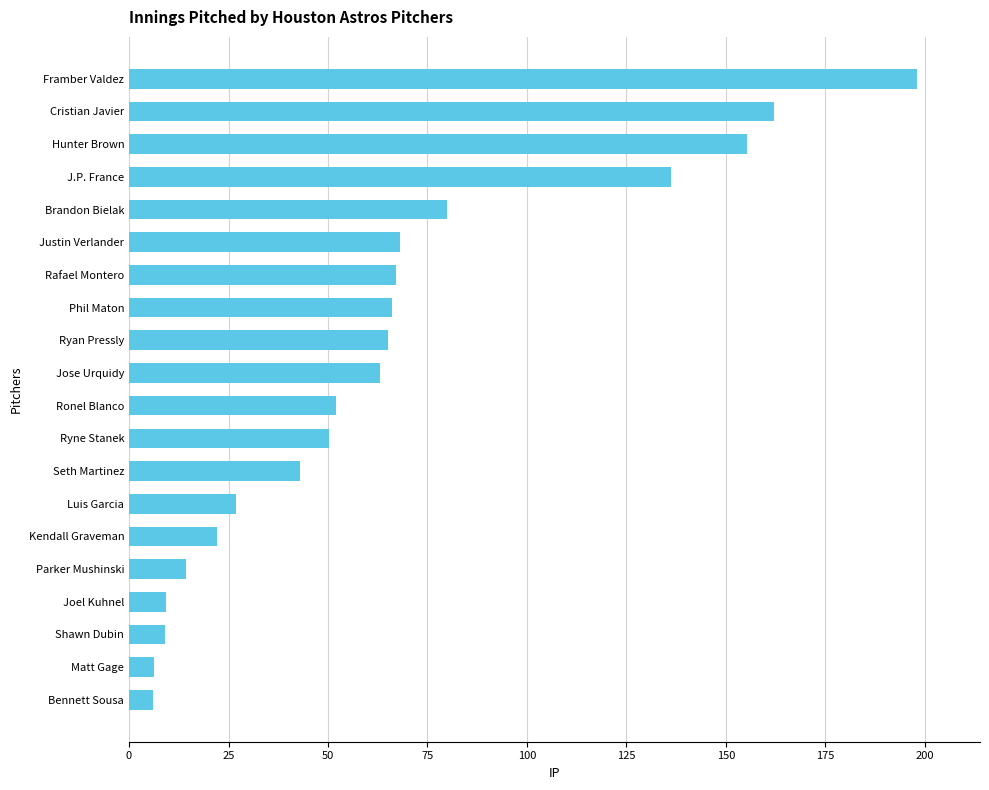

What is the minimum value shown in the chart?

6.1